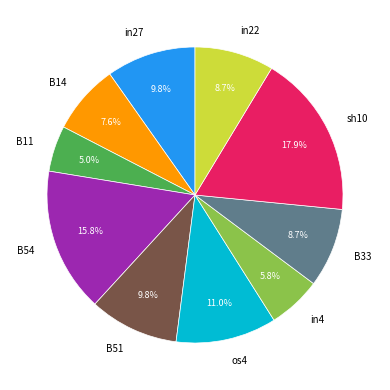

Is it true that B54 is 16% of the pie?

True